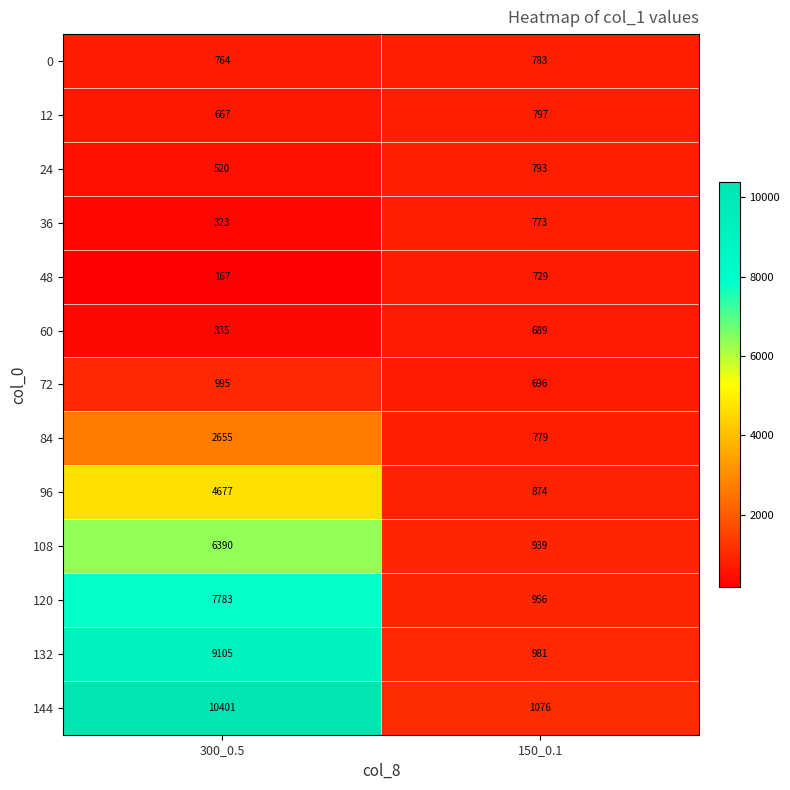

The value of 12 at 150_0.1 is 540. True or false?

False